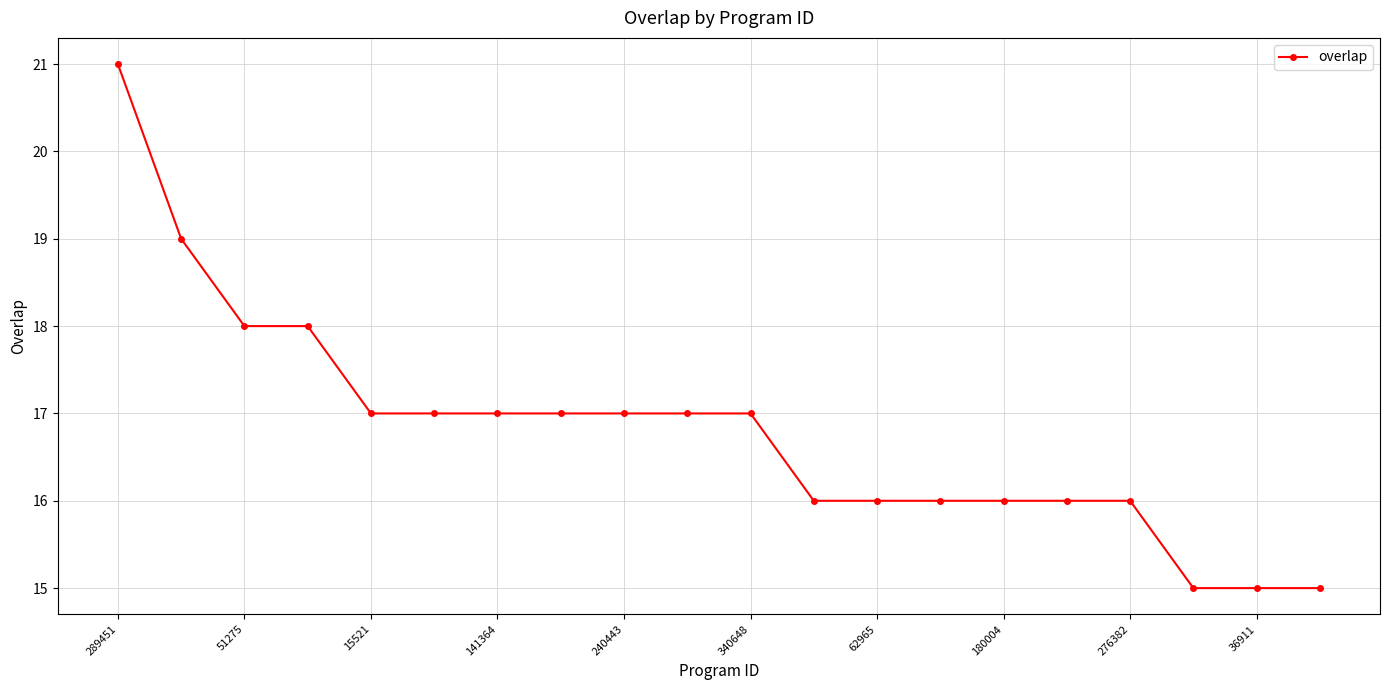

What is the greatest value displayed?

21